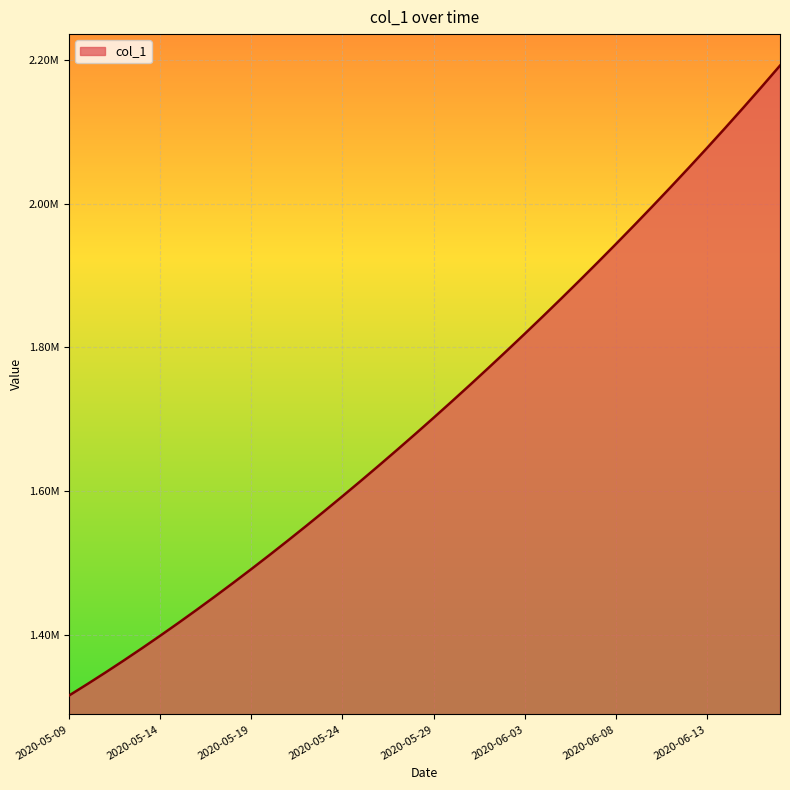

At which category does the chart reach its peak across all series?

2020-06-17